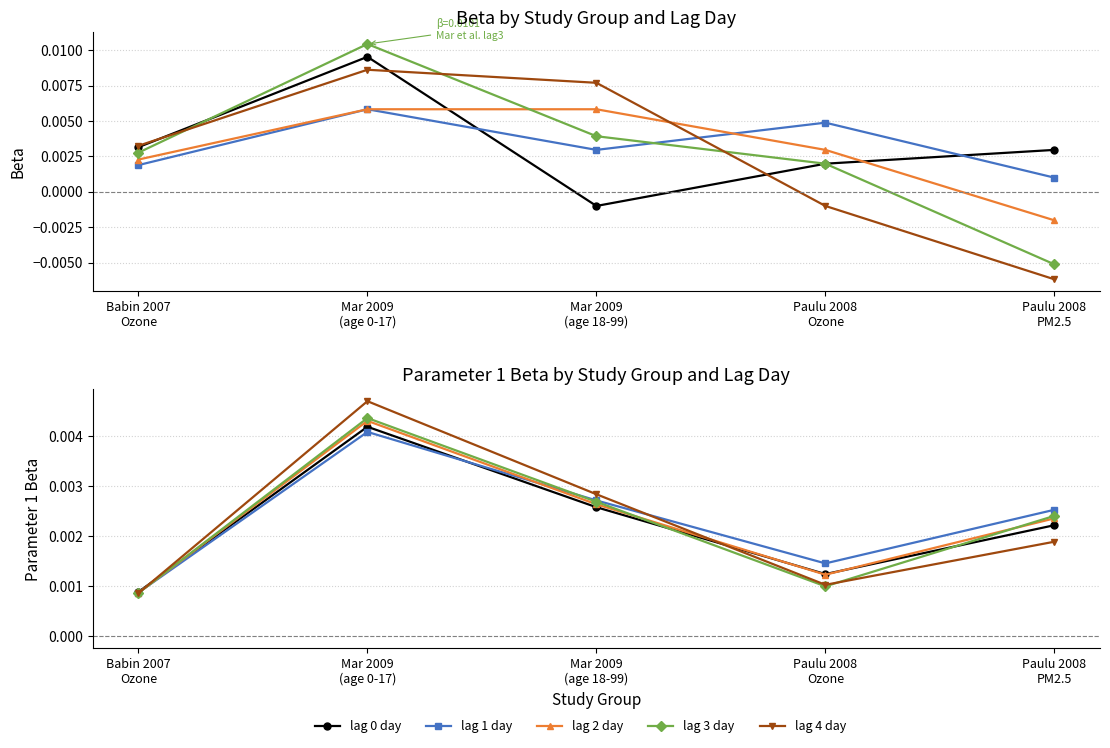

Between Mar 2009
(age 0-17) and Paulu 2008
Ozone, which series saw the biggest shift?

lag 4 day